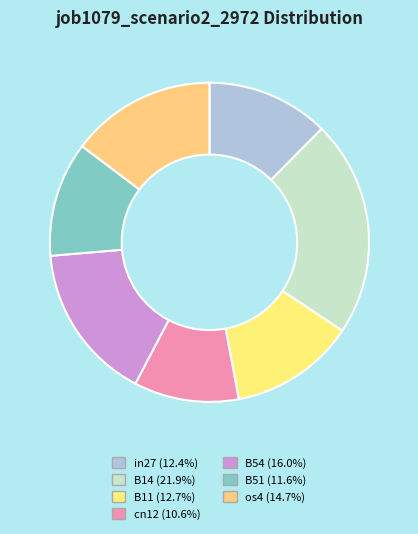

How many segments does this pie chart have?

7